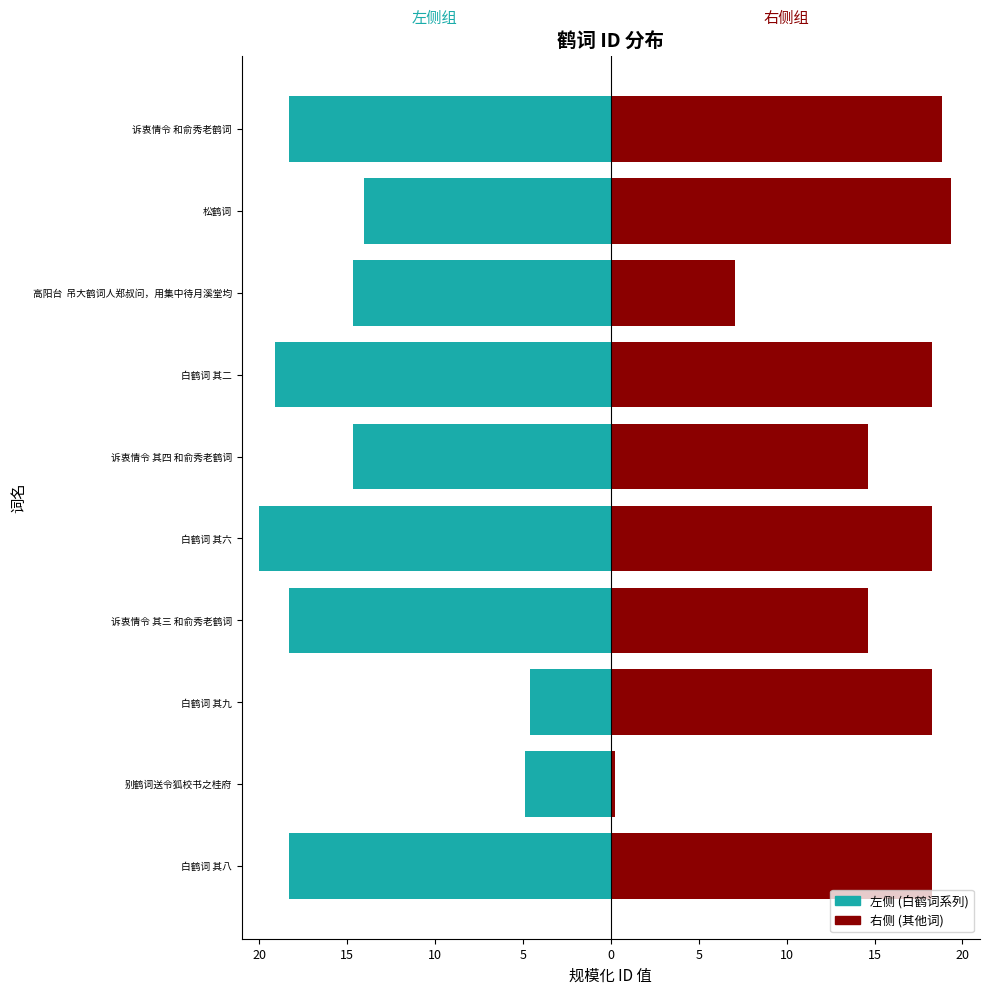

True or false: 右侧 (诉衷情令/其他) has a value of 18.8 at 诉衷情令 和俞秀老鹤词.

True